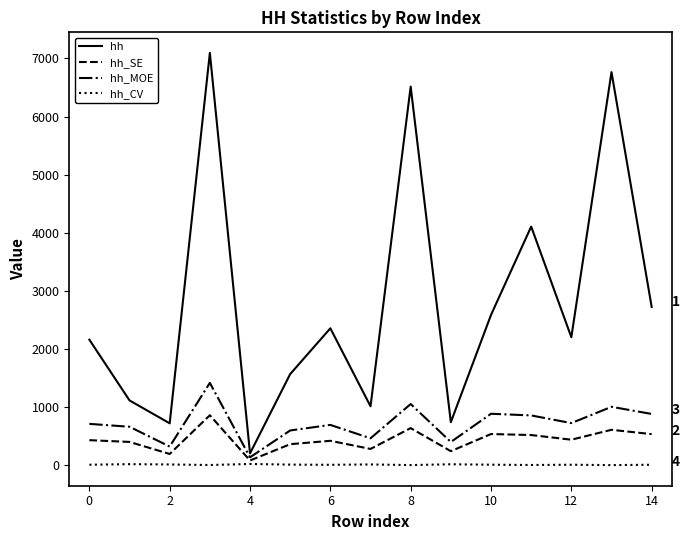

Rank the series by their maximum value, from lowest to highest.

hh_CV, hh_SE, hh_MOE, hh